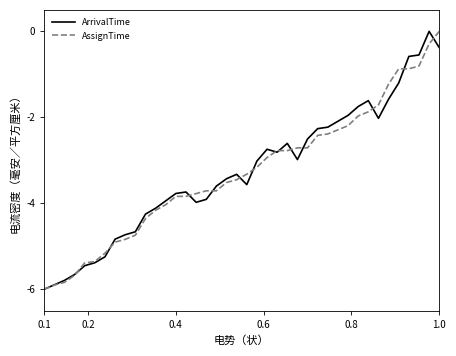

What is the minimum value shown in the chart?

-6.0